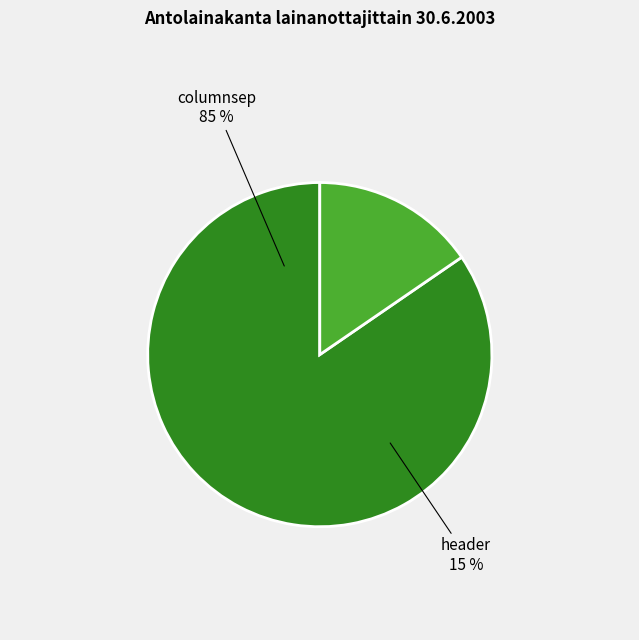

What is the largest slice in the pie chart?

columnsep